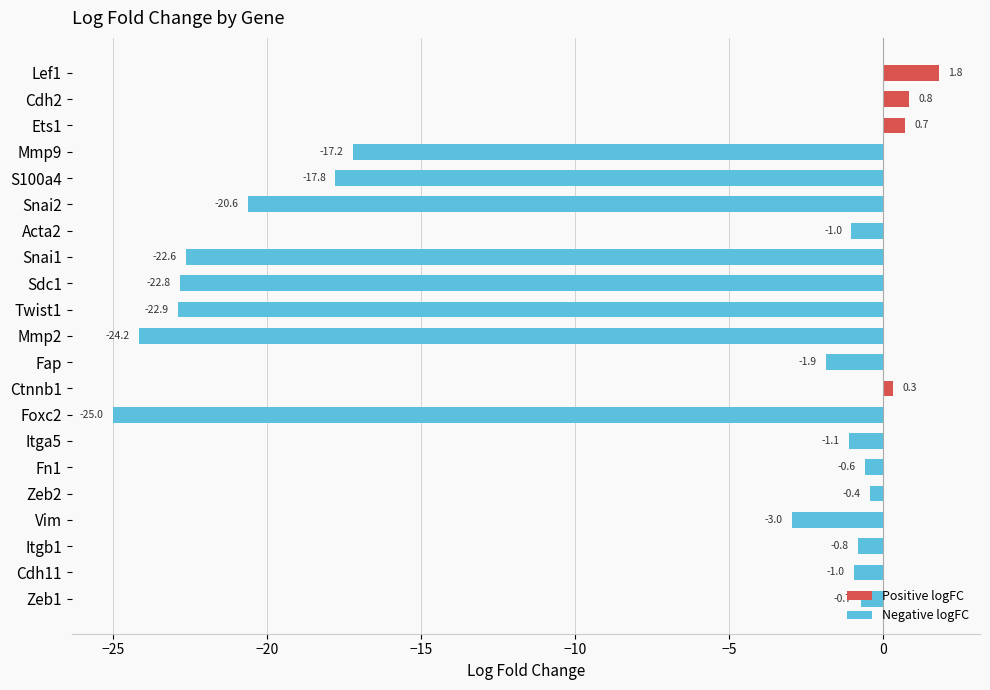

How many values are below -1?

12